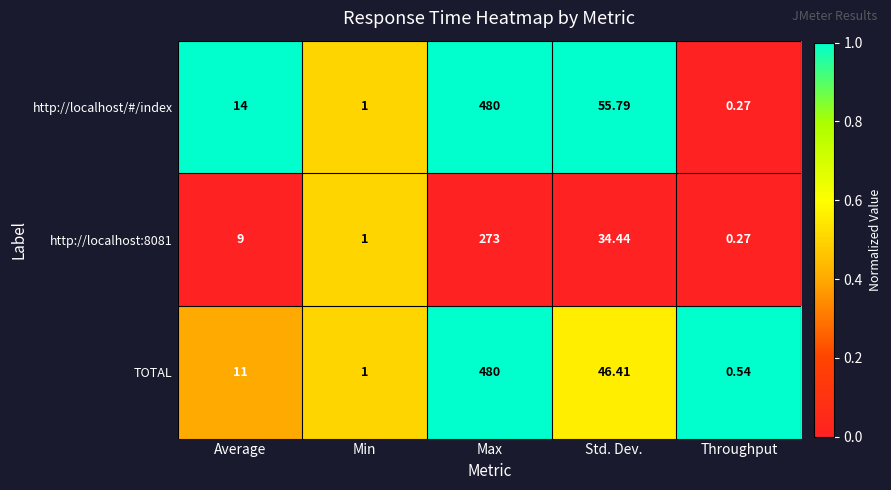

Where is http://localhost/#/index nearest to the value 240?

Std. Dev.